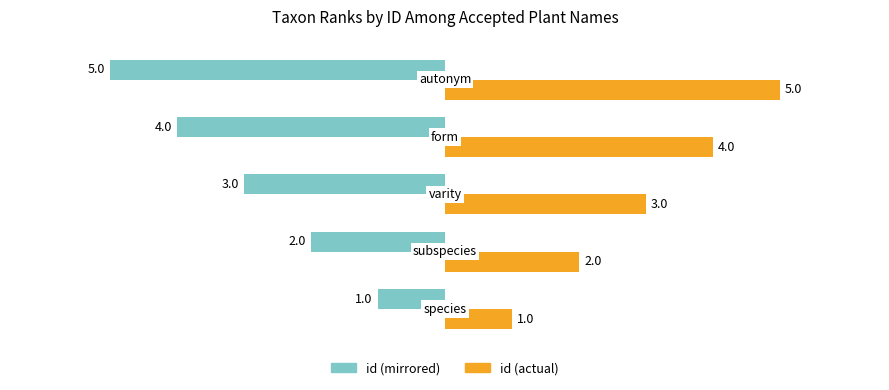

What is the maximum value shown in the chart?

5